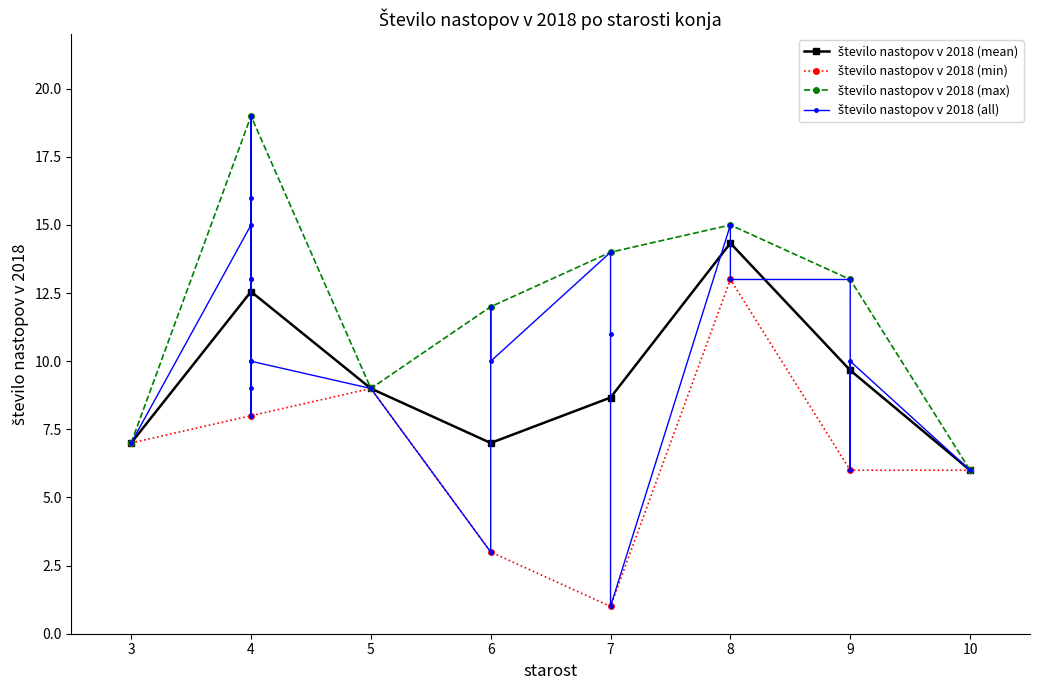

Reading left to right, what are all the values shown in this chart?

15	13	15	8	3	13	14	16	7	15	11	9	6	13	1	3	9	19	13	12	10	6	10	10	10